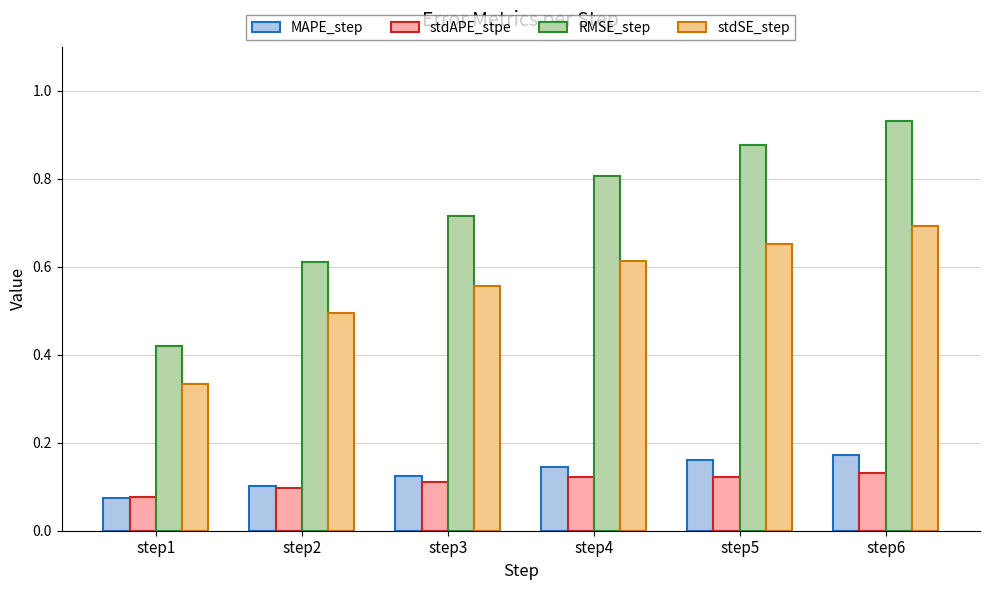

Rank the categories by RMSE_step value from highest to lowest.

step6, step5, step4, step3, step2, step1